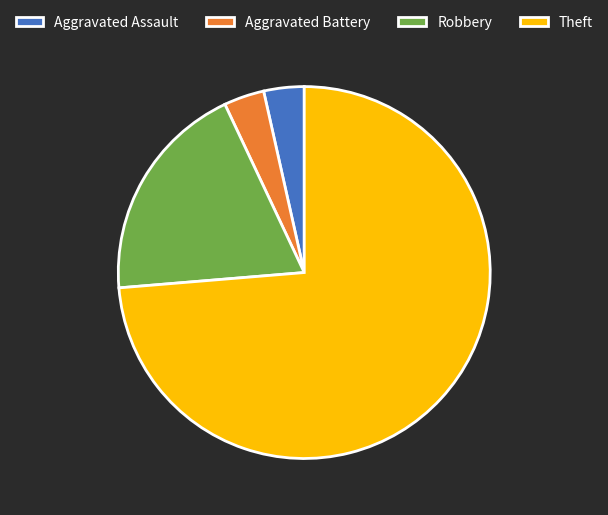

Between Theft and Aggravated Assault, which is larger?

Theft